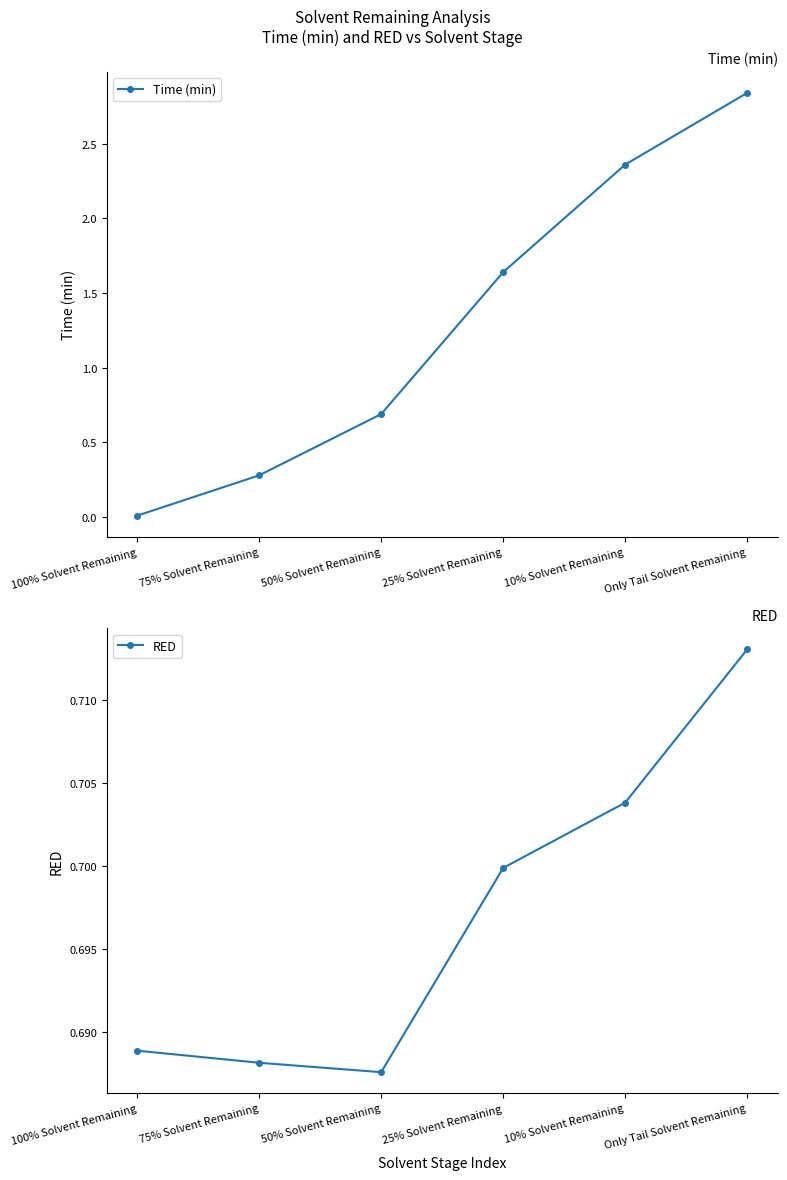

Which series has the largest total across all categories?

Time (min)